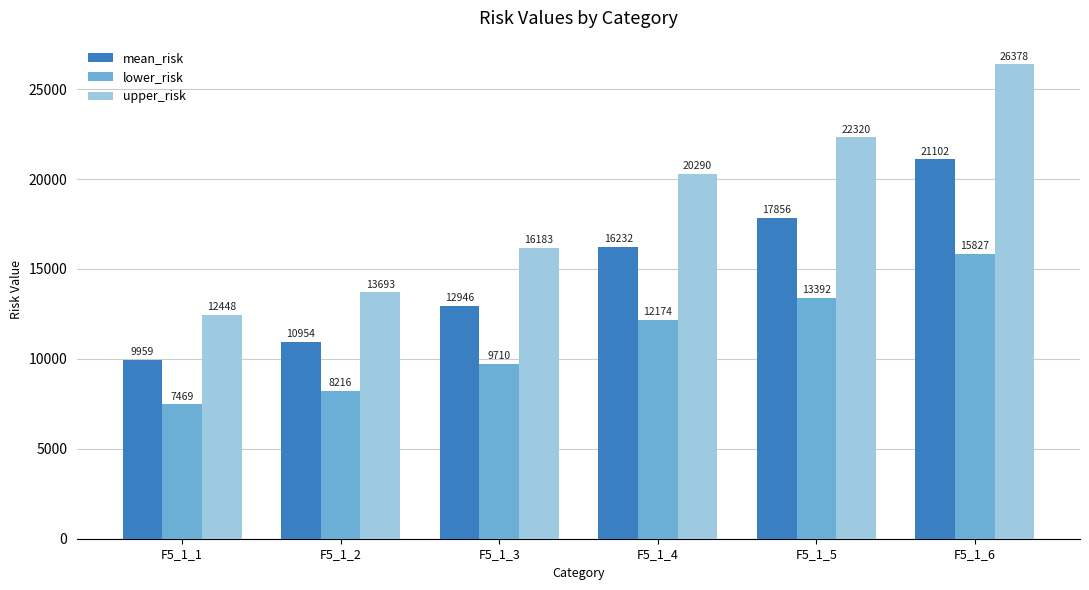

Which series has the widest spread of values?

upper_risk